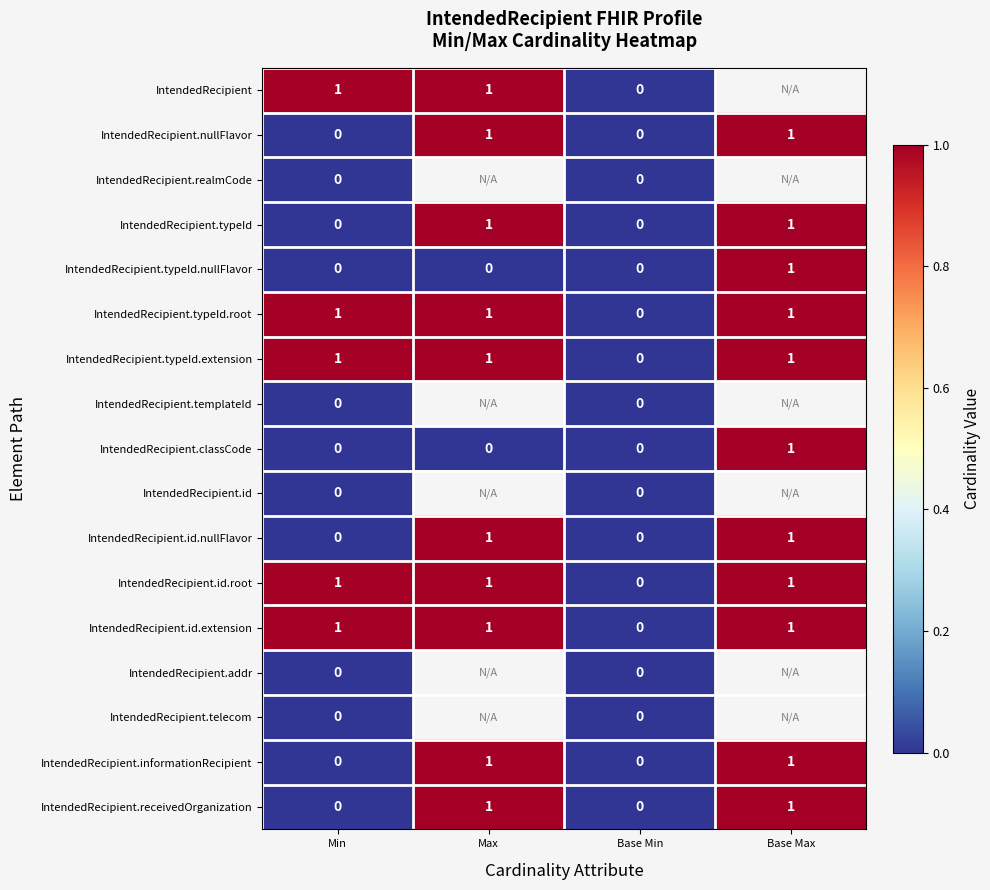

True or false: IntendedRecipient.typeId.nullFlavor has a value of 0 at Base Min.

True